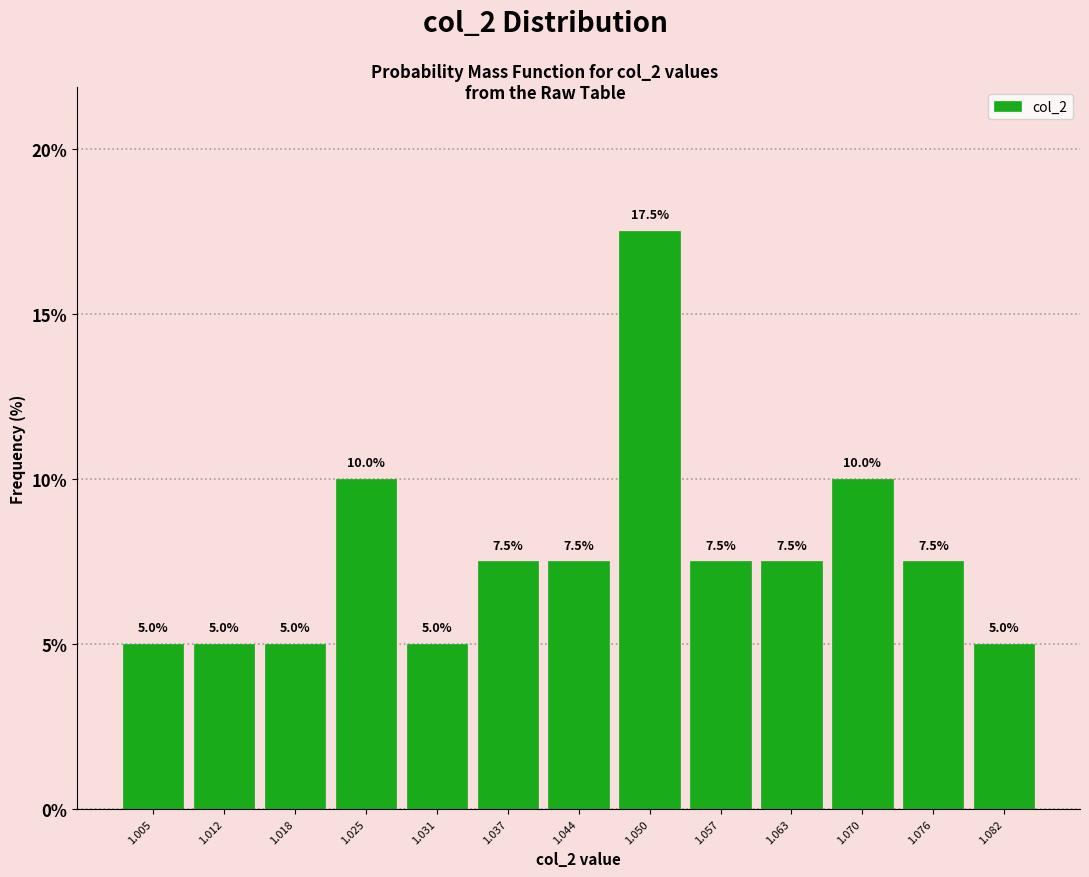

Which range on the x-axis has the tallest bar?

1.047 to 1.053